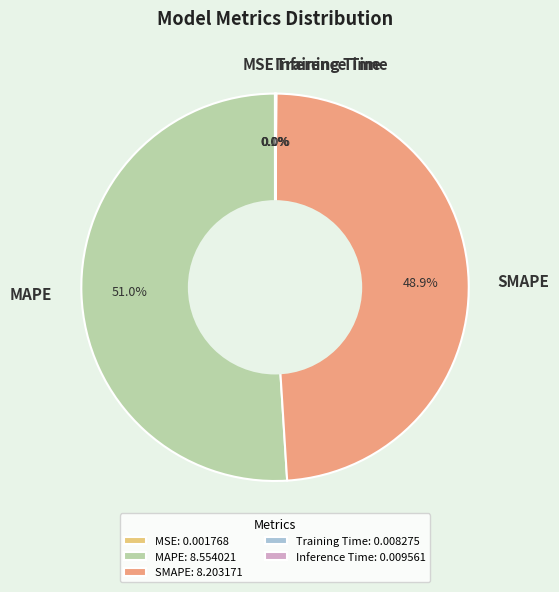

To the nearest percent, what is the difference between the largest and smallest slice percentages?

51%